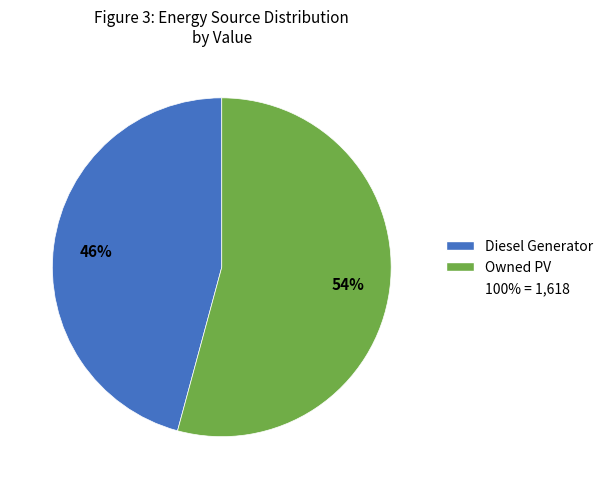

To the nearest percent, what is the average slice percentage?

50%